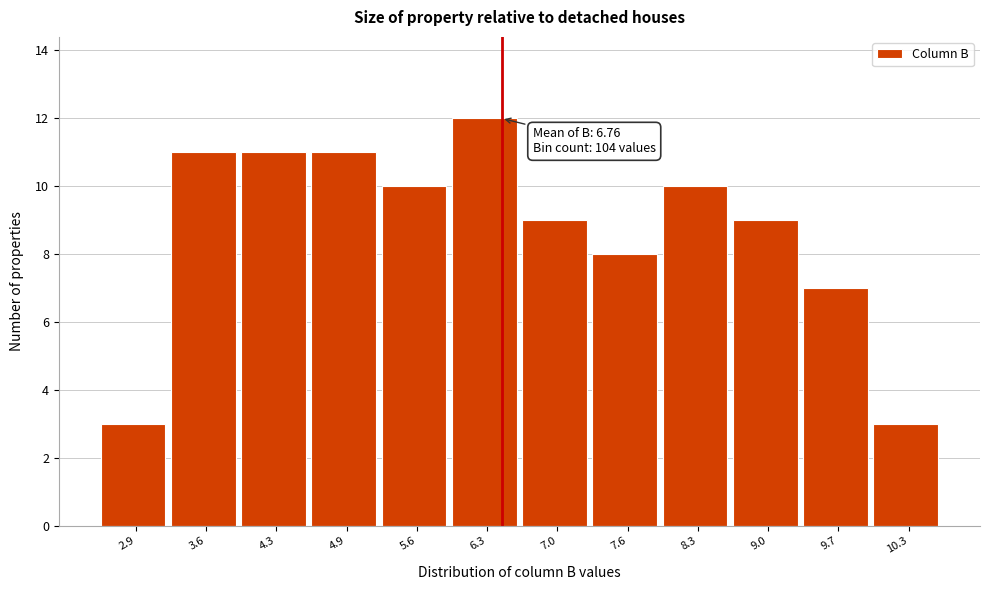

Reading left to right, transcribe all the data shown in this chart.

2.9=3	3.6=11	4.3=11	4.9=11	5.6=10	6.3=12	7.0=9	7.6=8	8.3=10	9.0=9	9.7=7	10.3=3